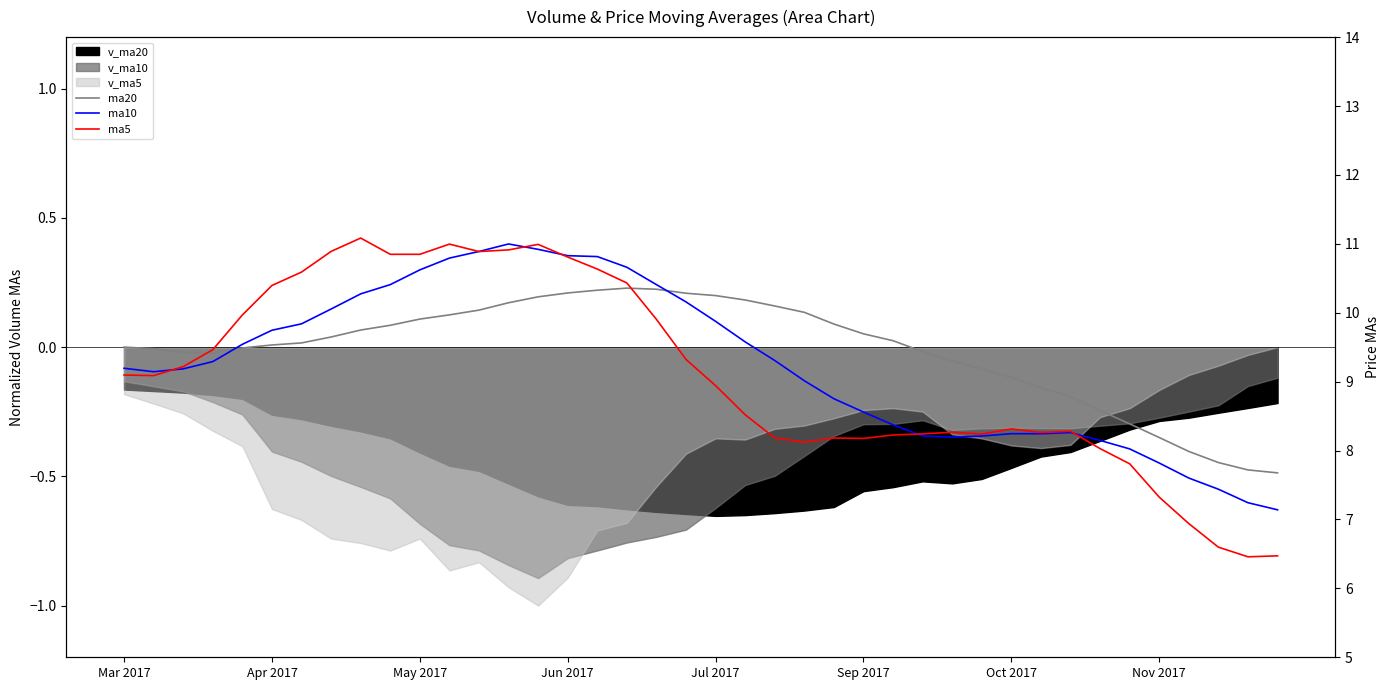

Which category has the highest value in the ma10 series?

13